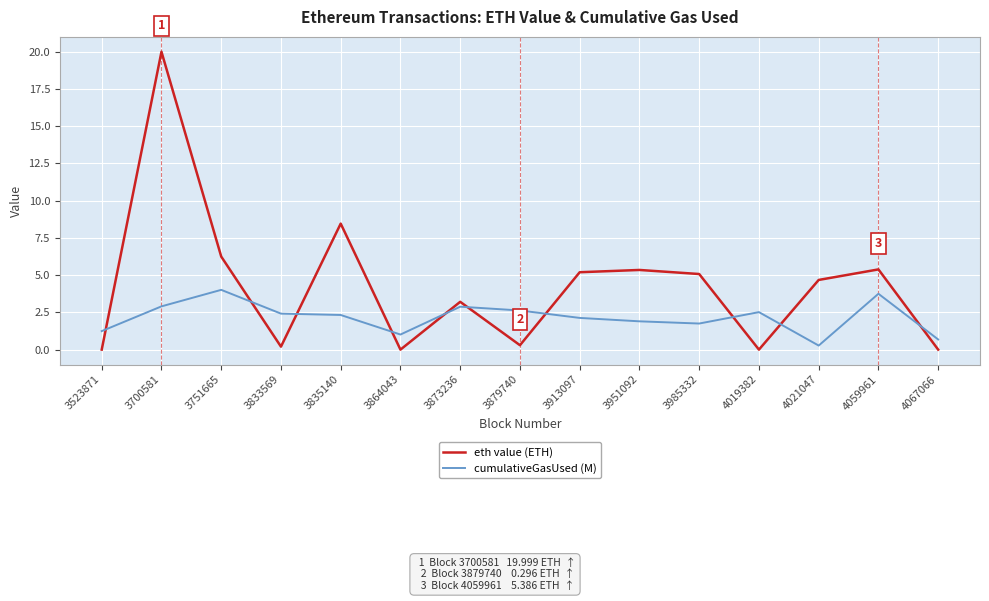

In eth value (ETH), how many points are higher than both neighbors (excluding endpoints)?

5